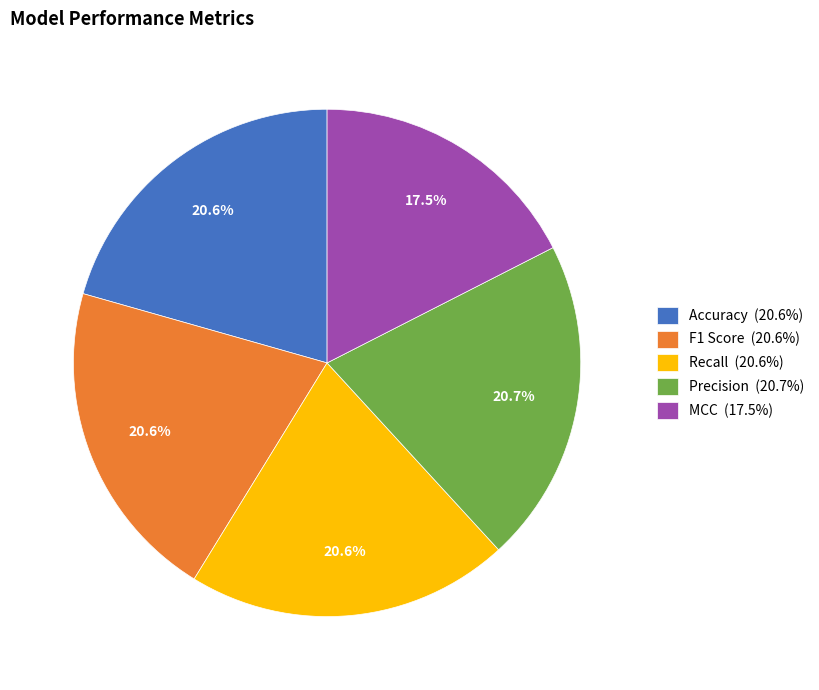

What portion of the pie excludes Accuracy?

79.4%